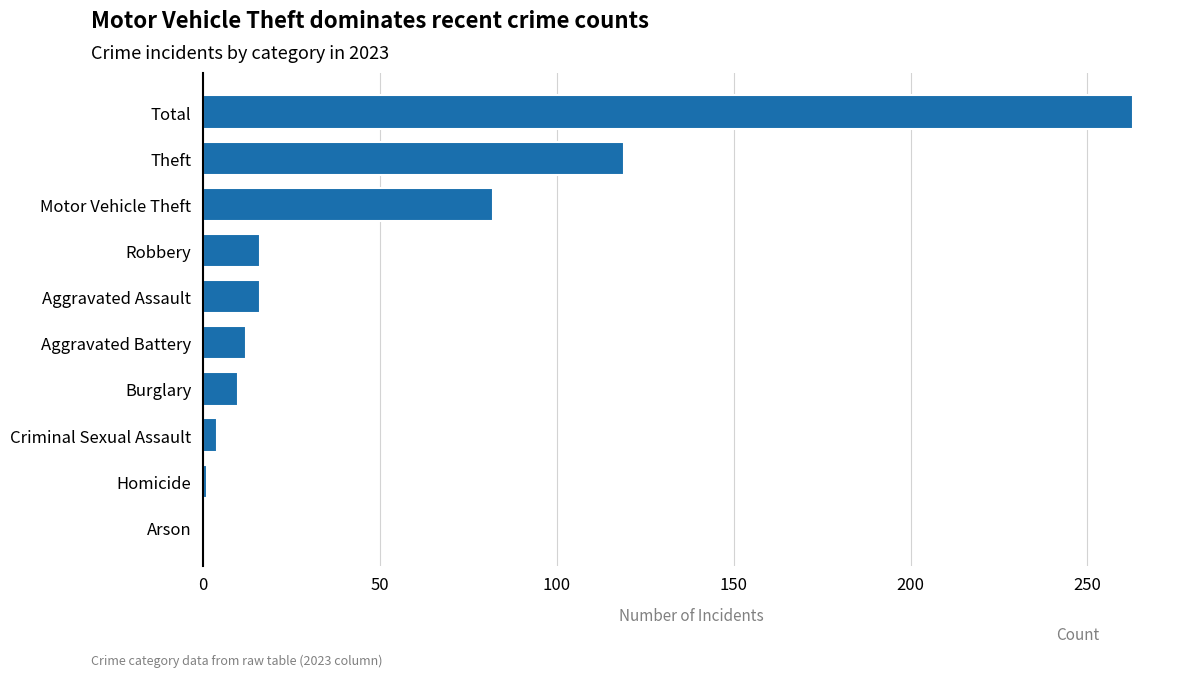

True or false: the data shows 80 at Theft.

False